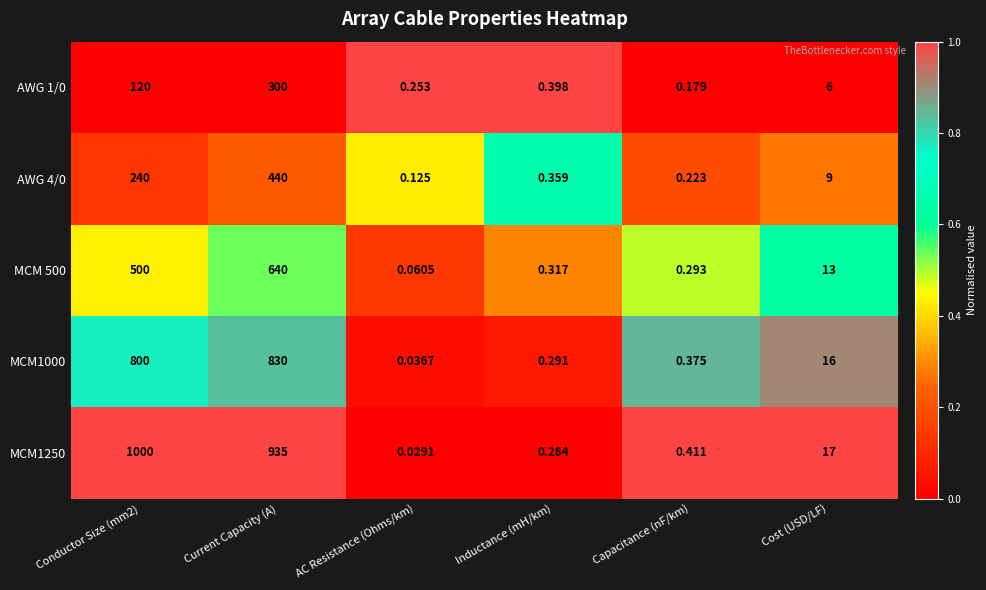

Is the value of AWG 4/0 at Current Capacity (A) greater than the value of MCM1000 at Inductance (mH/km)?

Yes